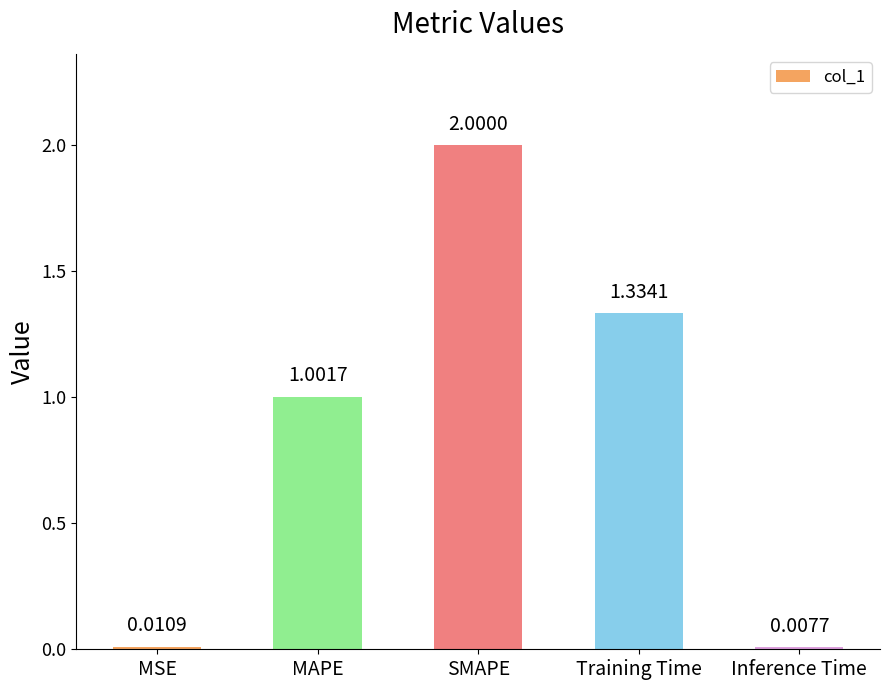

True or false: the data shows 1.2 at SMAPE.

False